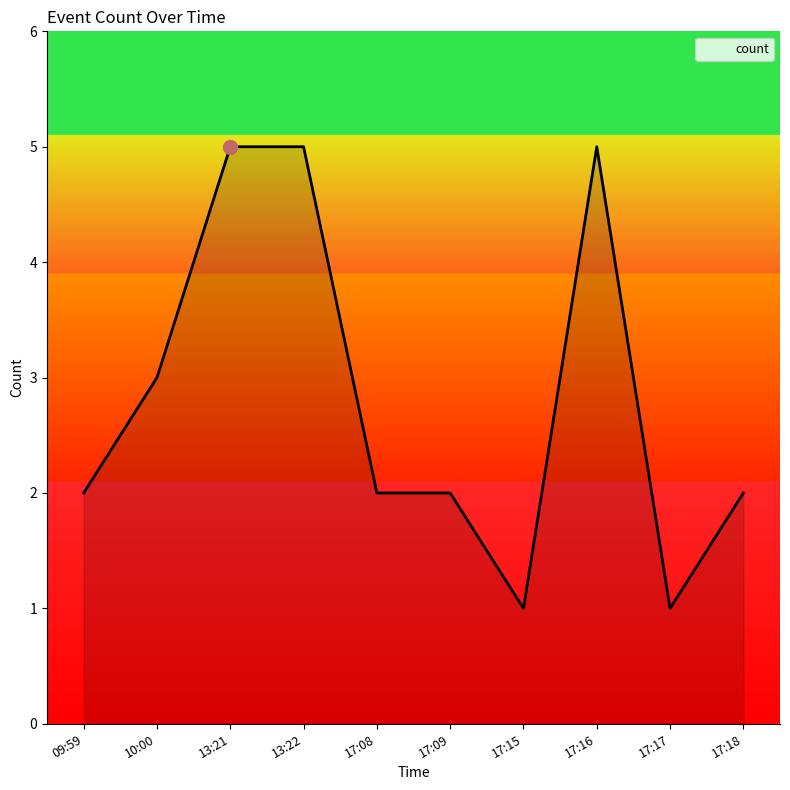

Read the value at 10:00.

3